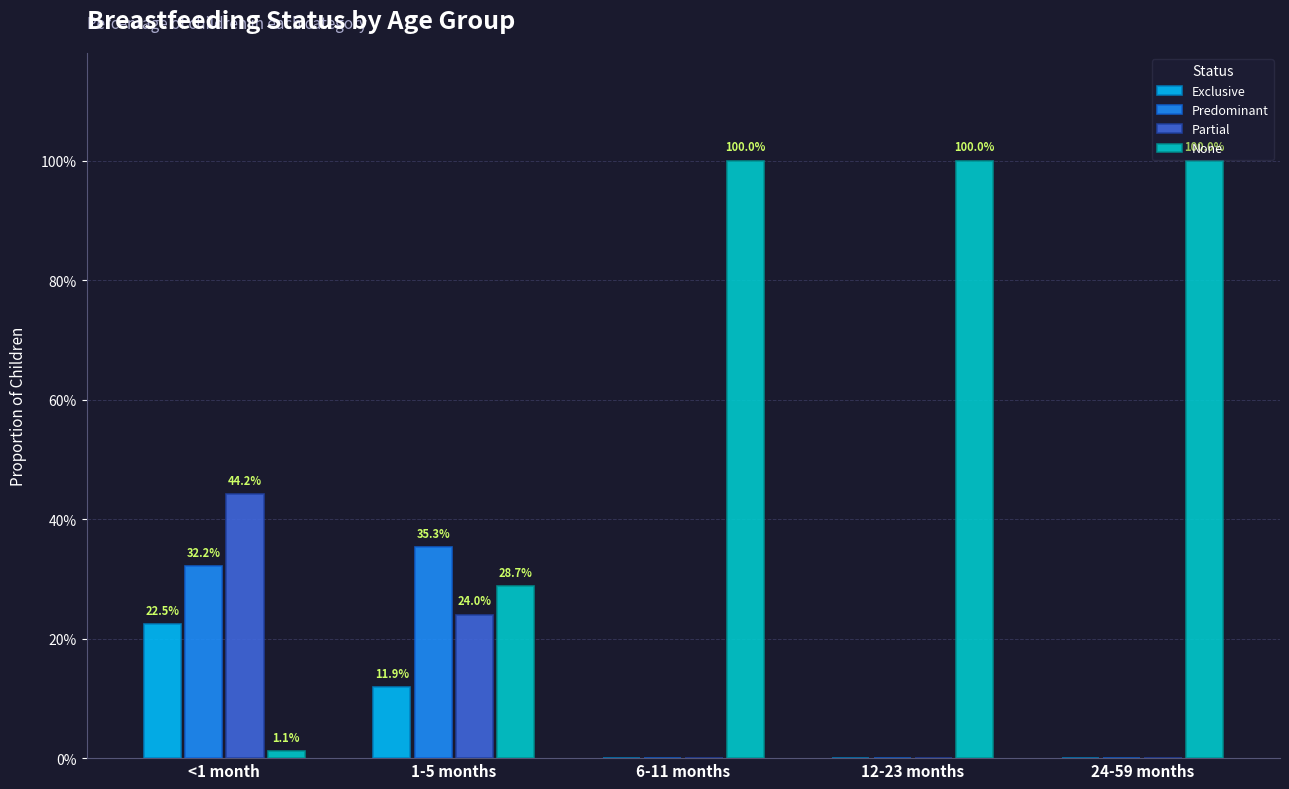

What are all the series names shown in the legend?

Exclusive, Predominant, Partial, None